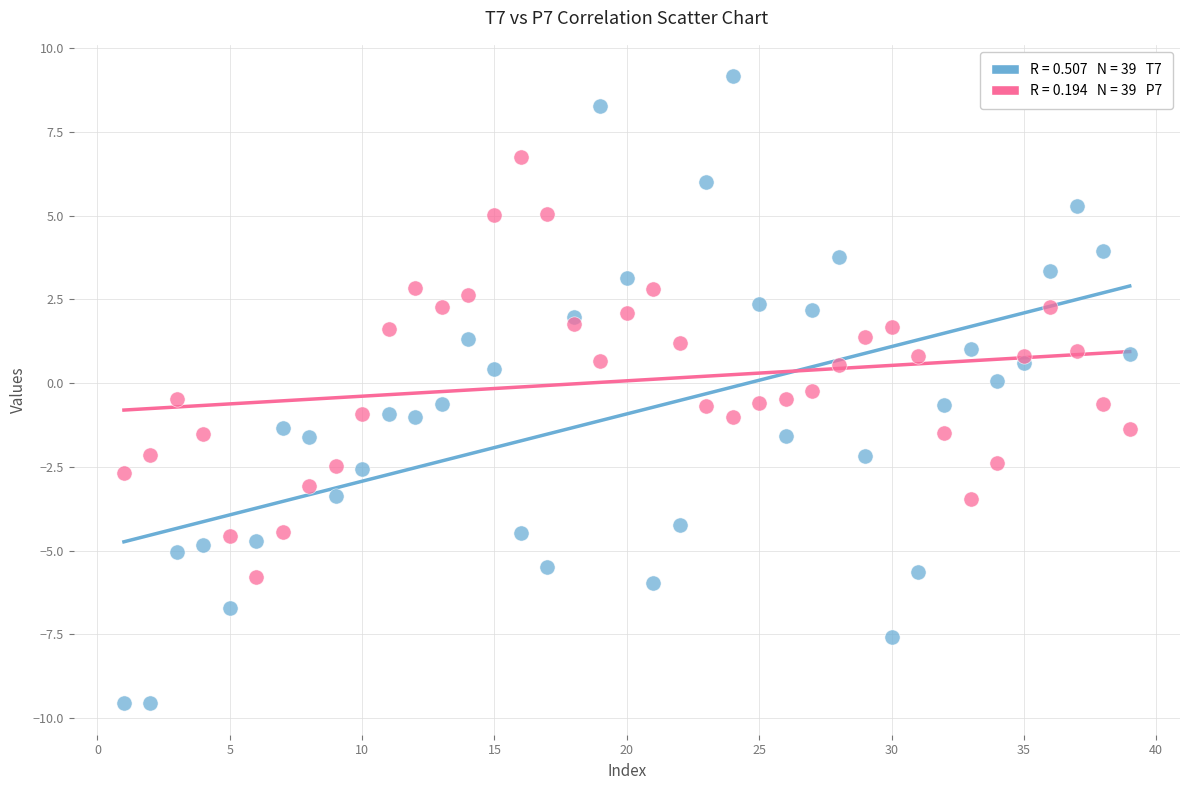

Across all data points, what is the range of X values (max minus min)?

38.0